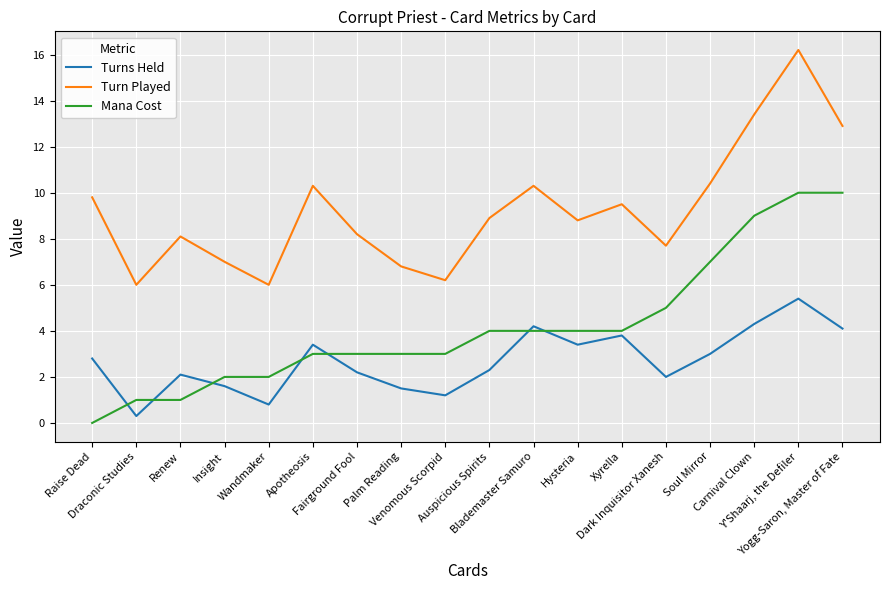

After their last crossing, which series has the higher values: Mana Cost or Turns Held?

Mana Cost